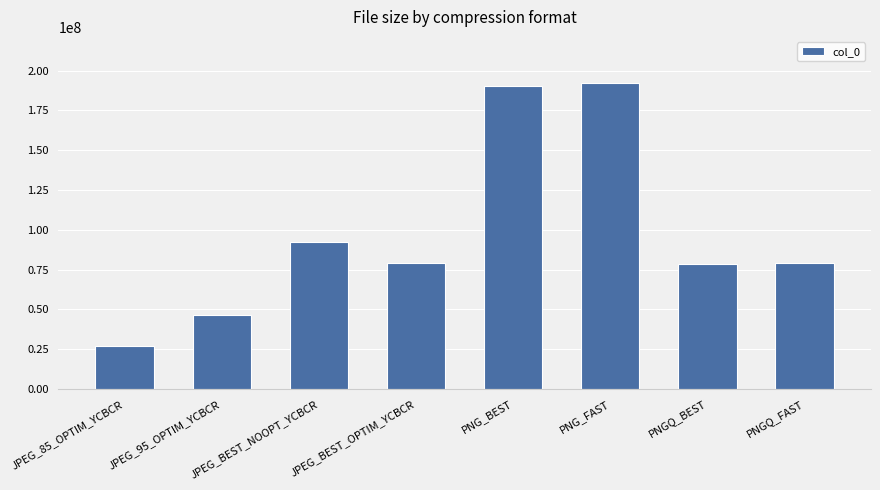

Is it true that the value at JPEG_BEST_OPTIM_YCBCR is 79384576?

True